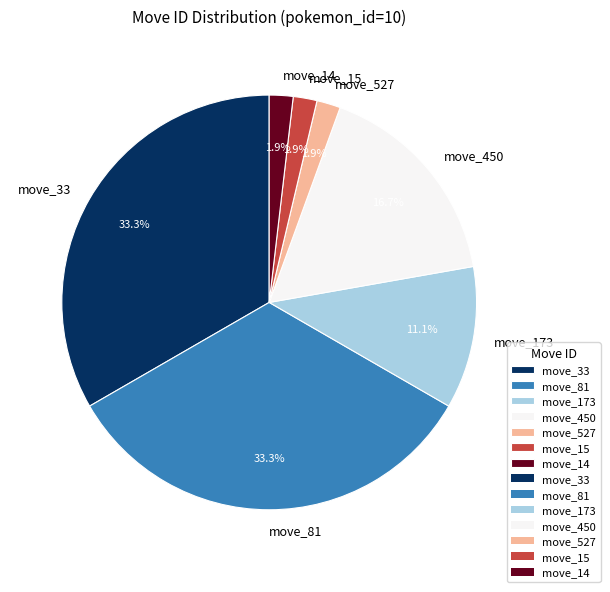

What portion of the pie excludes move_173?

88.9%